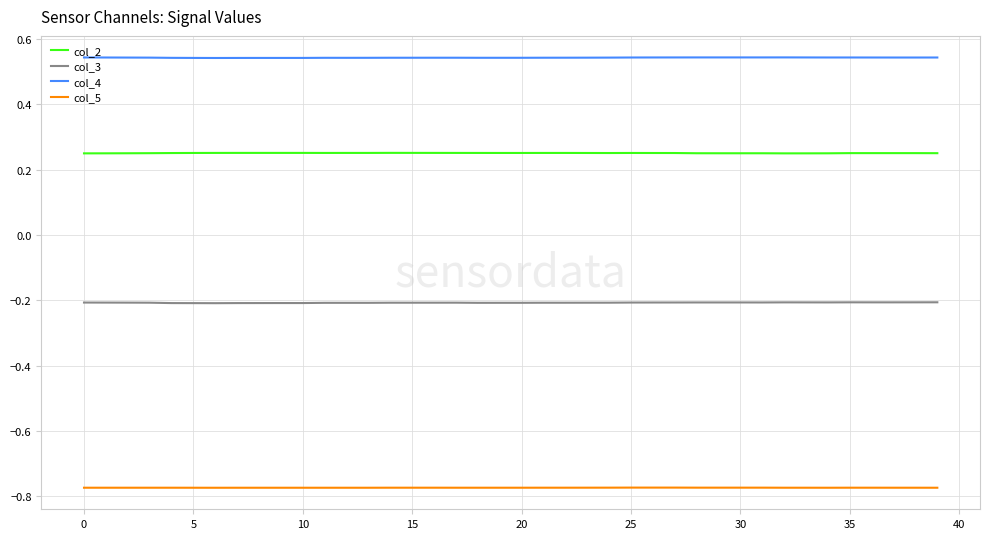

Rank the series by their maximum value, from lowest to highest.

col_5, col_3, col_2, col_4